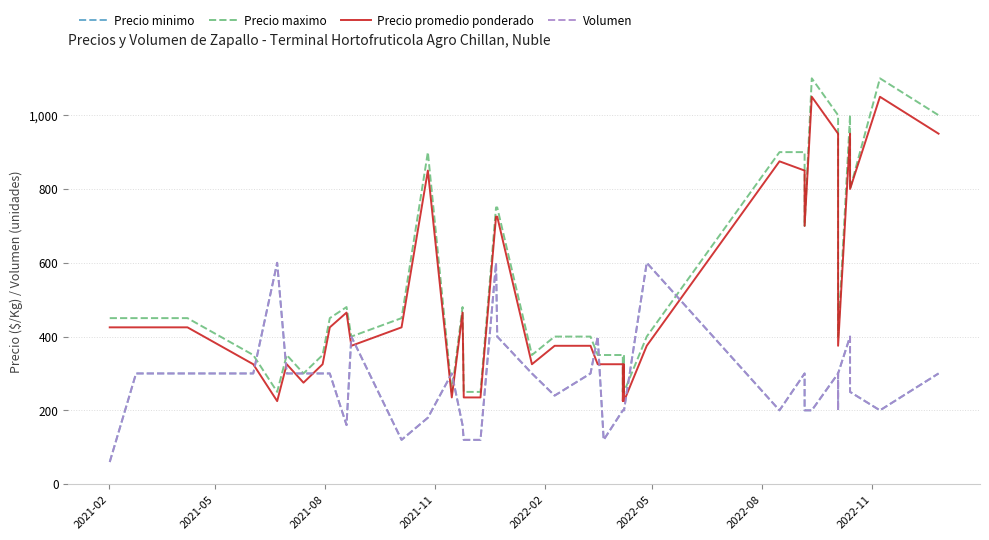

How many lines are shown in the chart?

4